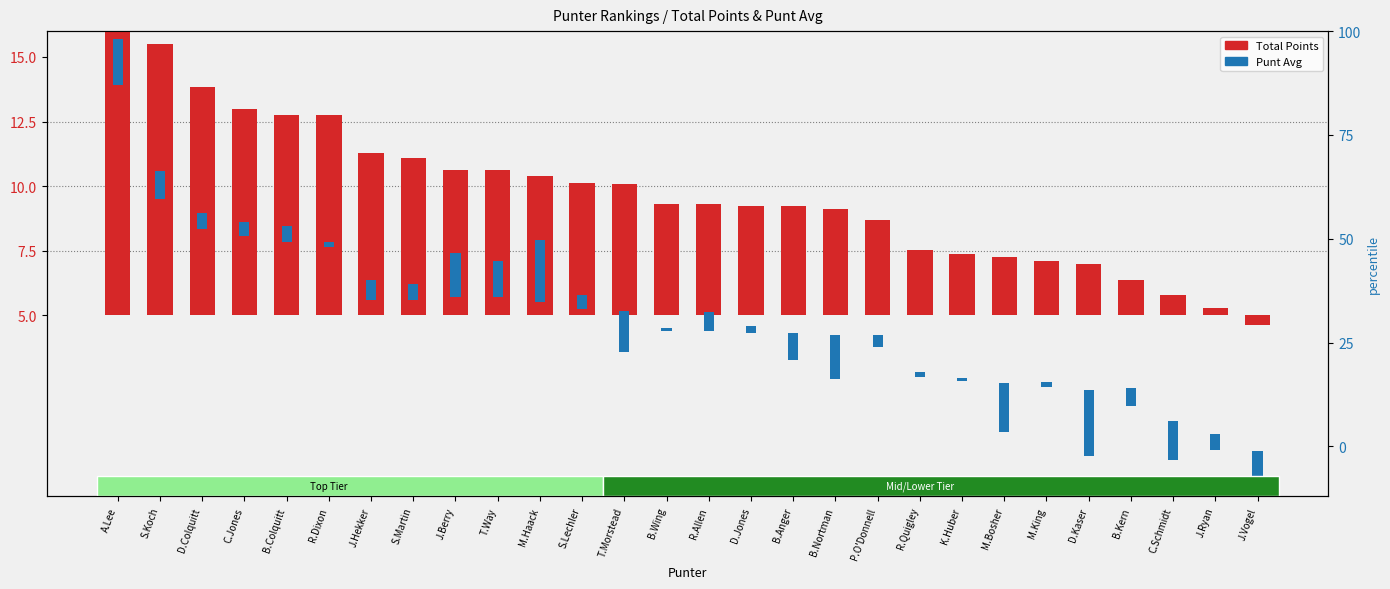

How many data points in Total Points are above 4?

18